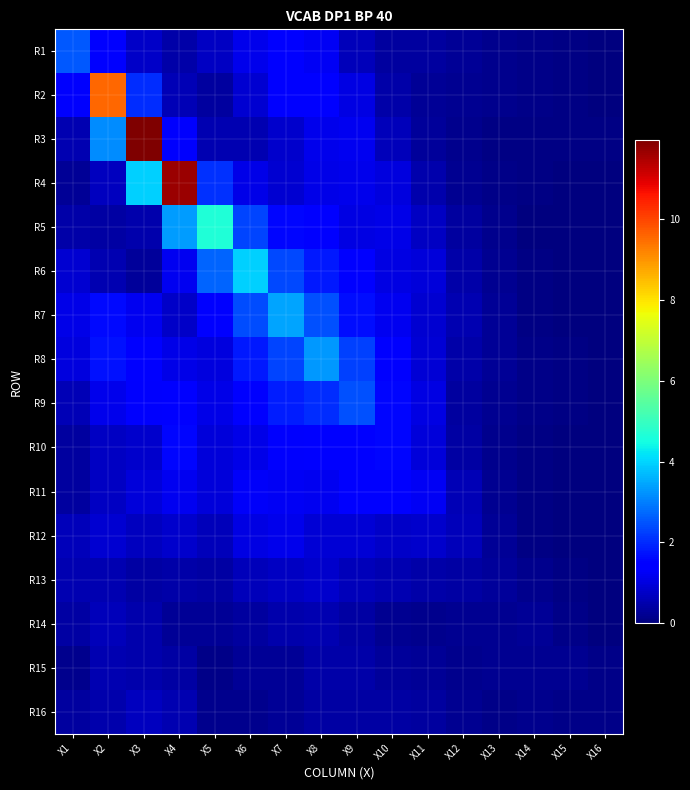

Which category has the lowest value across all series?

X16